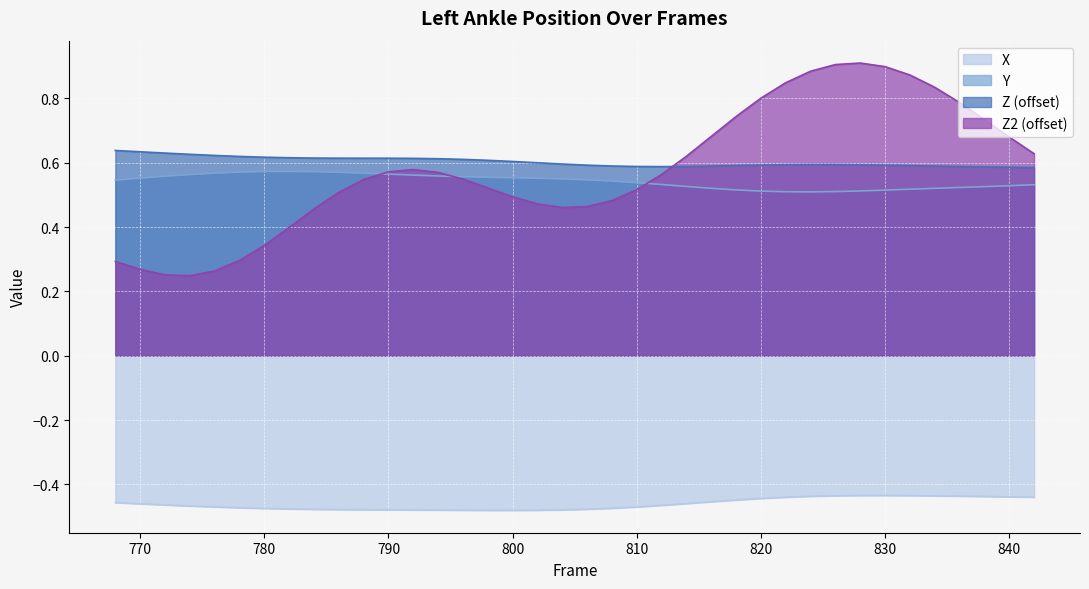

What is the minimum value for Y?

0.5